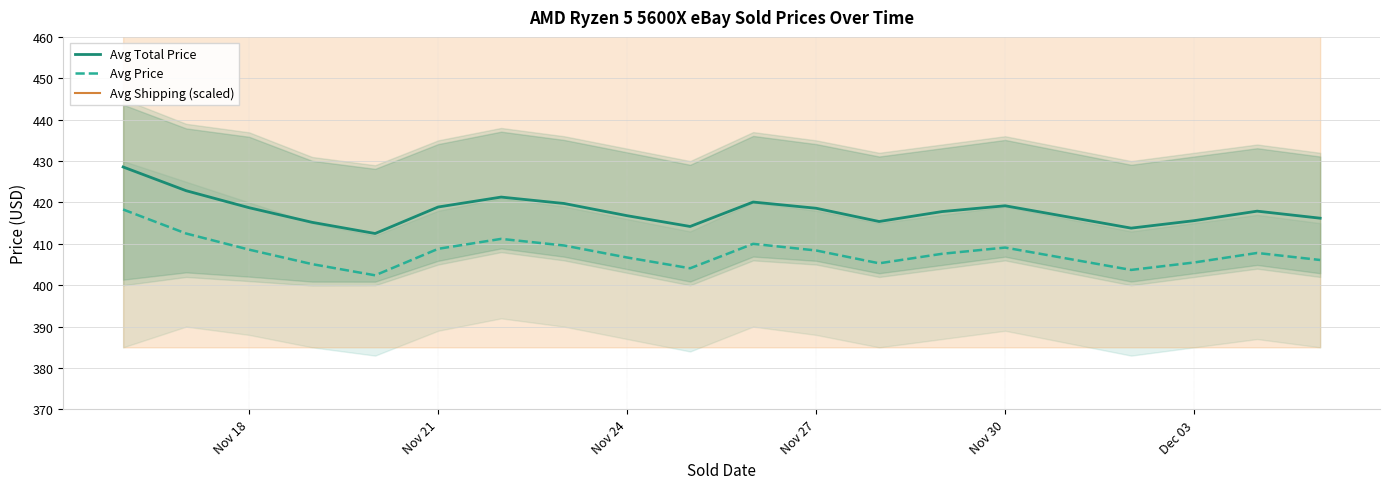

What value does the Avg Total Price series have at Nov 21?

418.9